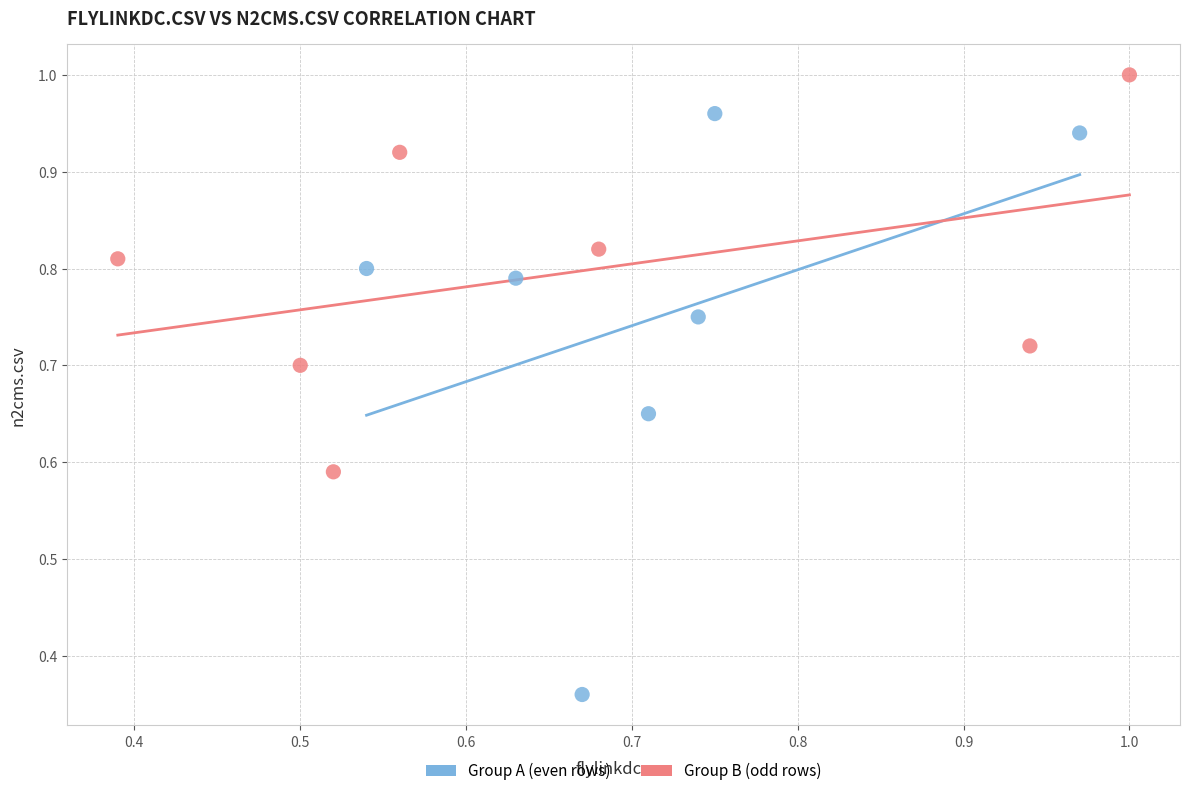

Which series reaches the maximum Y coordinate?

Group B (odd rows)